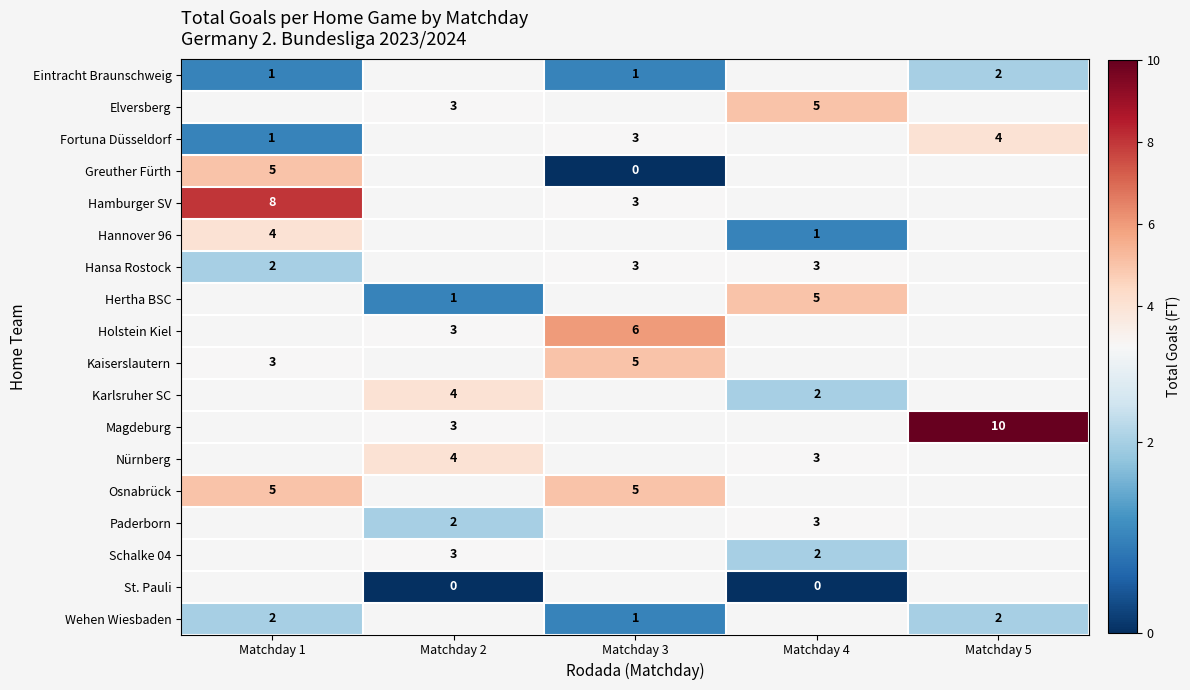

The value of Eintracht Braunschweig at Matchday 1 is 0. True or false?

False